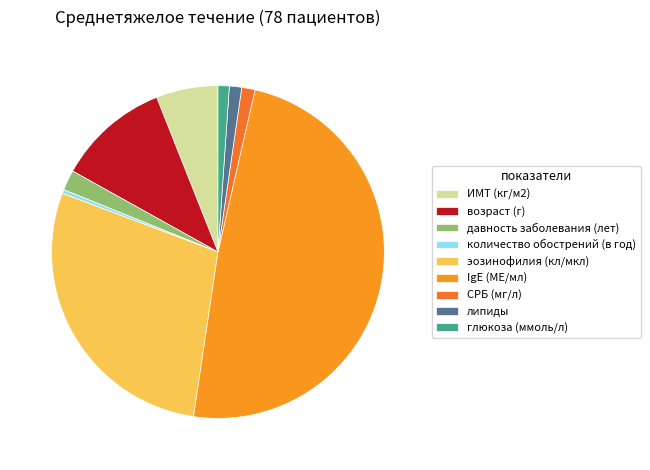

Which slice is the smallest?

количество обострений (в год)